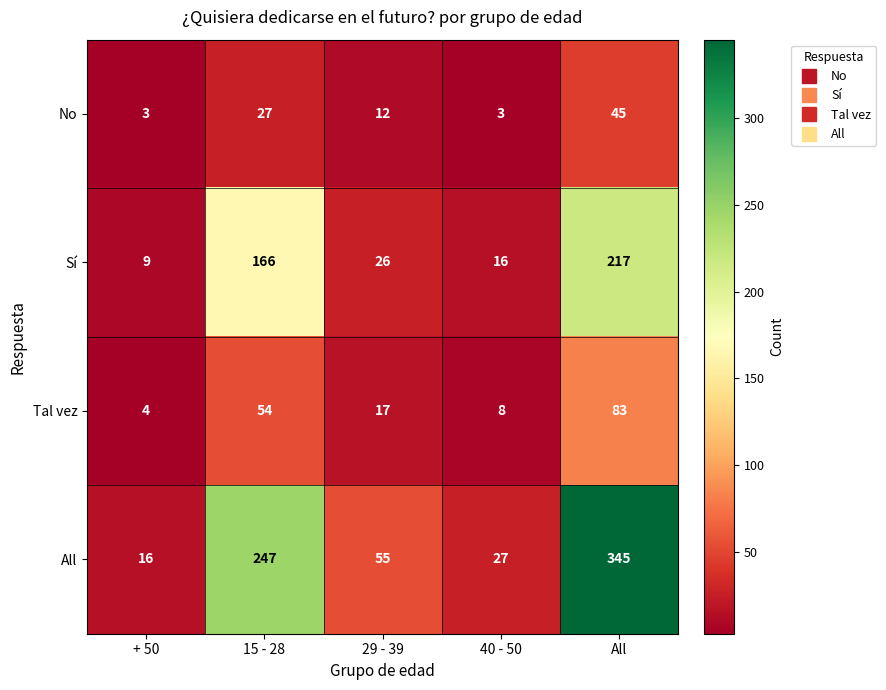

What is the difference between the highest and lowest values at 29 - 39?

43